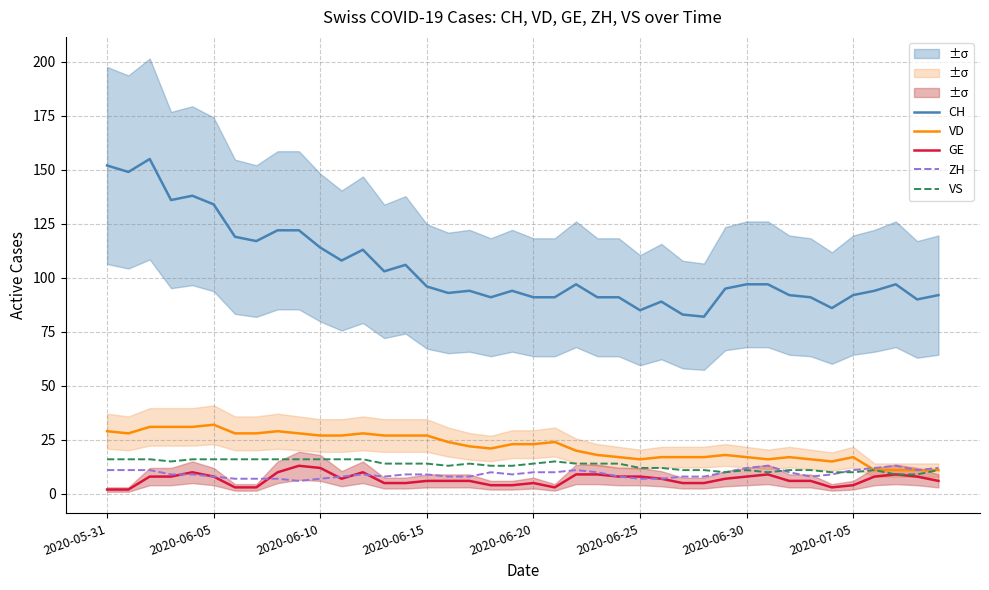

Reading left to right, list all the values displayed in this chart.

CH: 152	149	155	136	138	134	119	117	122	122	114	108	113	103	106	96	93	94	91	94	91	91	97	91	91	85	89	83	82	95	97	97	92	91	86	92	94	97	90	92
VD: 29	28	31	31	31	32	28	28	29	28	27	27	28	27	27	27	24	22	21	23	23	24	20	18	17	16	17	17	17	18	17	16	17	16	15	17	11	11	11	11
GE: 2	2	8	8	10	8	3	3	10	13	12	7	10	5	5	6	6	6	4	4	5	3	9	9	8	8	7	5	5	7	8	9	6	6	3	4	8	9	8	6
ZH: 11	11	11	9	9	8	7	7	7	6	7	8	9	8	9	9	8	8	10	9	10	10	11	10	8	7	7	8	8	10	12	13	10	8	9	11	12	13	11	12
VS: 16	16	16	15	16	16	16	16	16	16	16	16	16	14	14	14	13	14	13	13	14	15	14	14	14	12	12	11	11	10	11	10	11	11	10	10	11	9	9	11